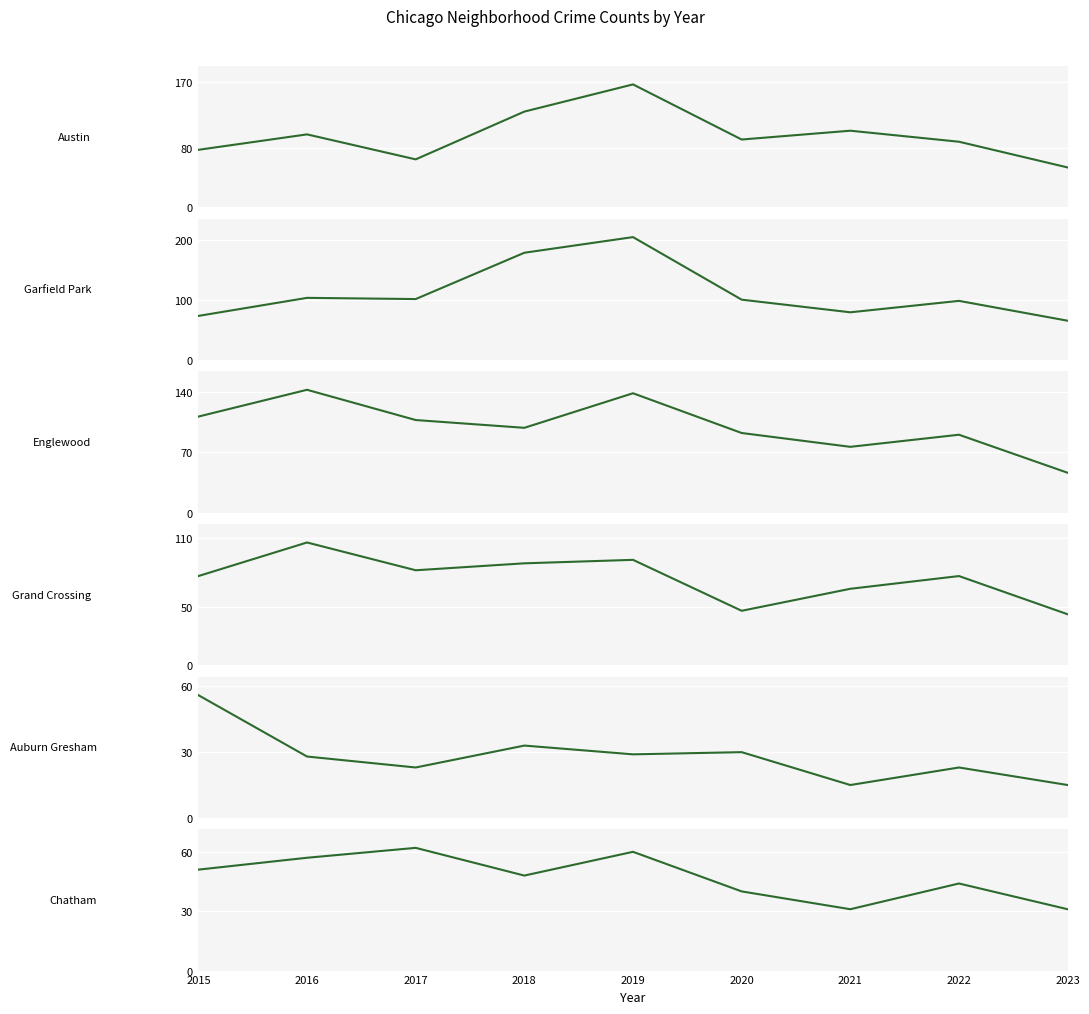

How many times do Garfield Park and Englewood cross each other?

1